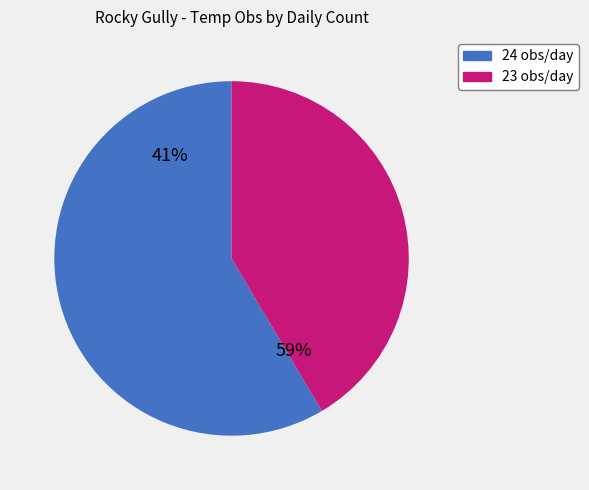

Rank the categories by value from highest to lowest.

24, 23